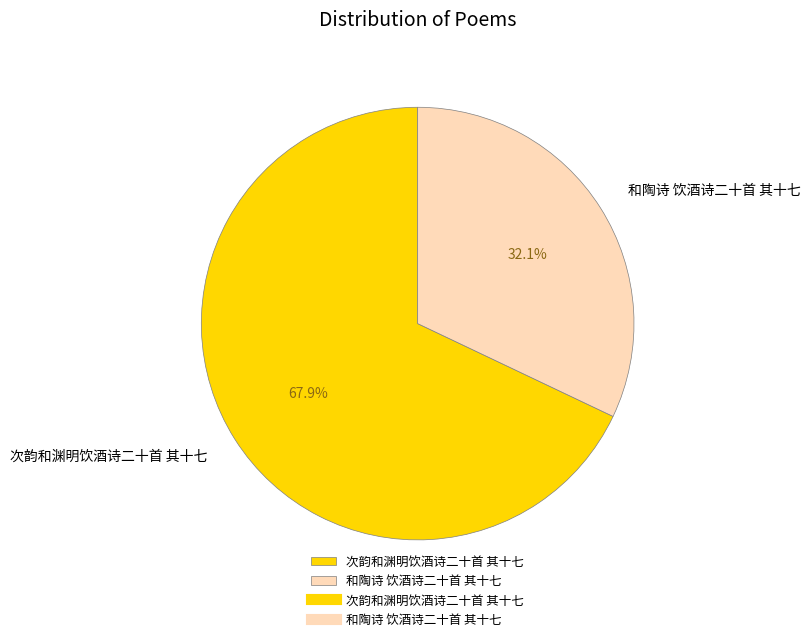

To the nearest percent, what is the combined percentage of 次韵和渊明饮酒诗二十首 其十七 and 和陶诗 饮酒诗二十首 其十七?

100%